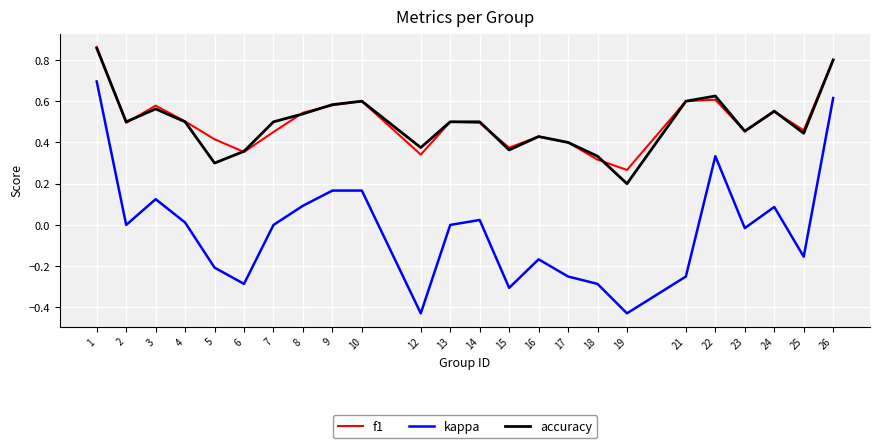

Between 2 and 19, which series saw the biggest shift?

kappa